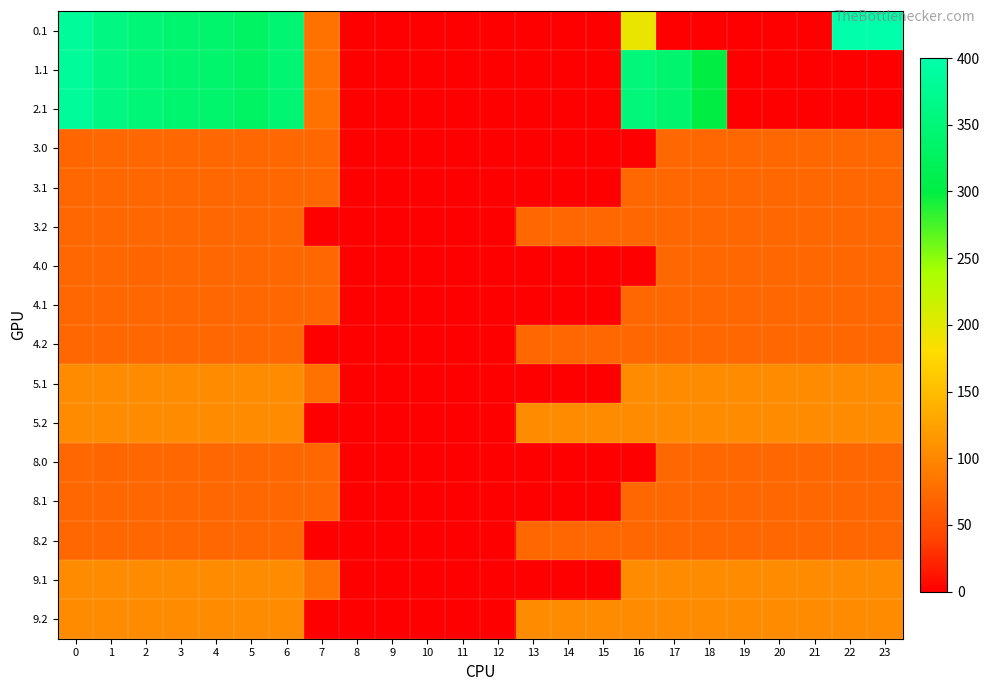

Between 2 and 7, which is larger?

2